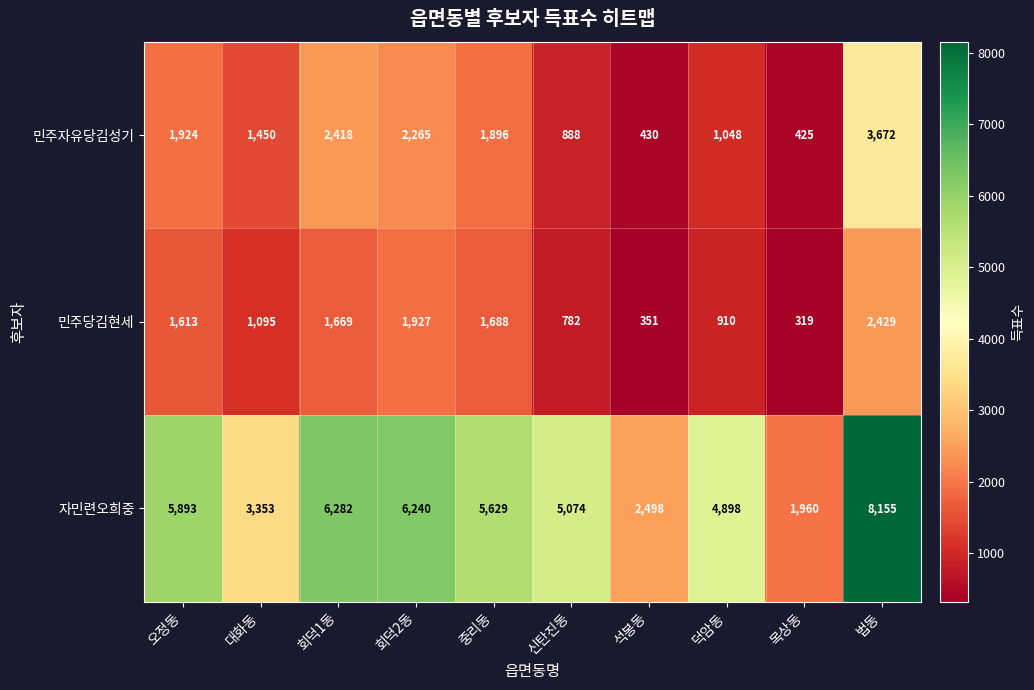

Rank the series at 중리동 from lowest to highest value.

민주당김현세, 민주자유당김성기, 자민련오희중